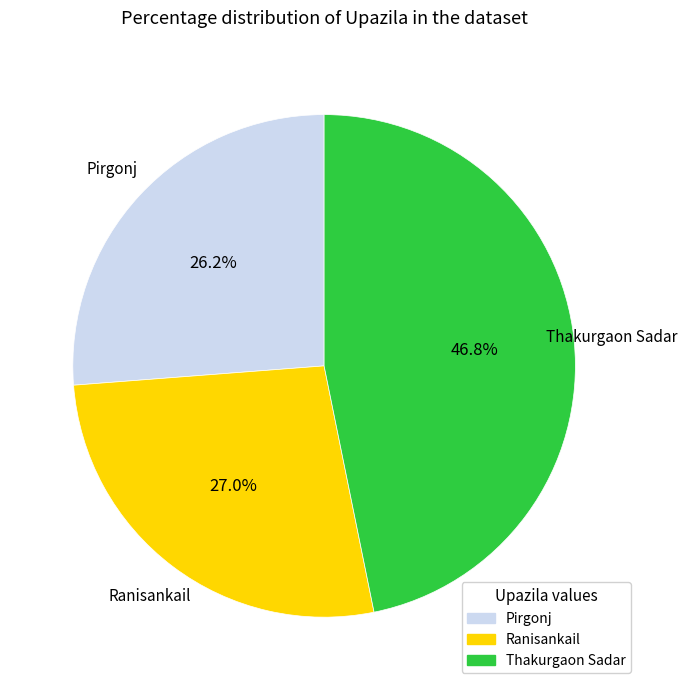

Is there any slice that represents more than half of the pie?

No